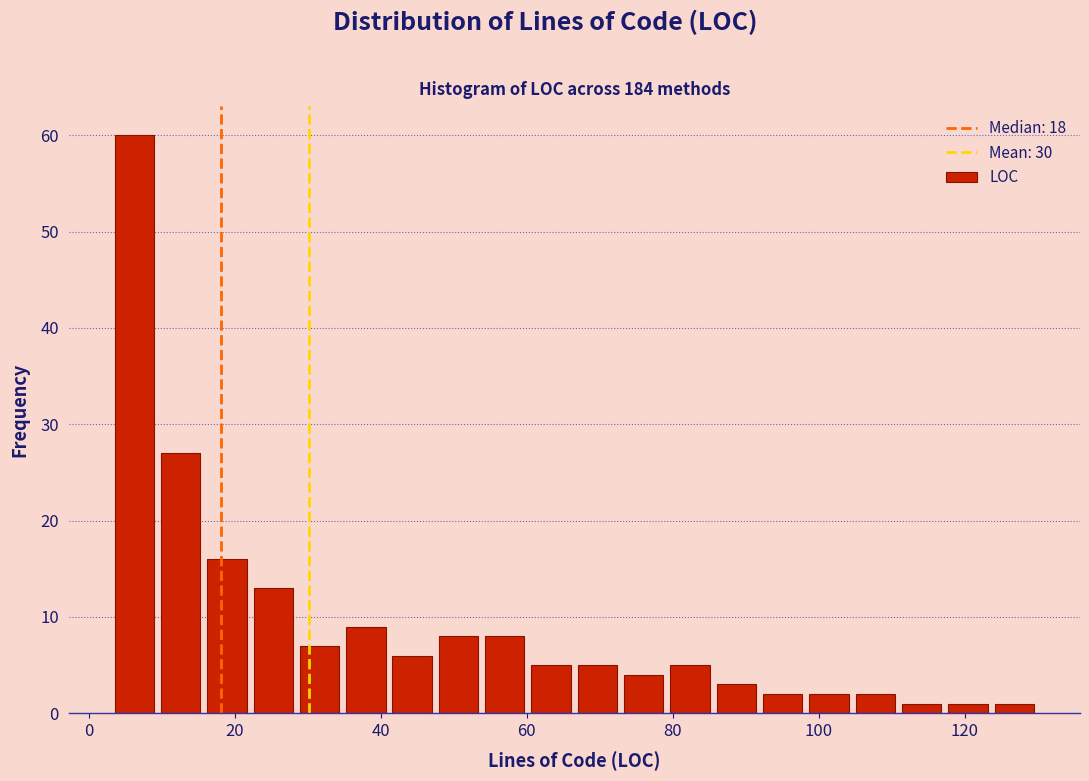

Read against the x-axis, roughly where is the centre of the tallest bar?

6